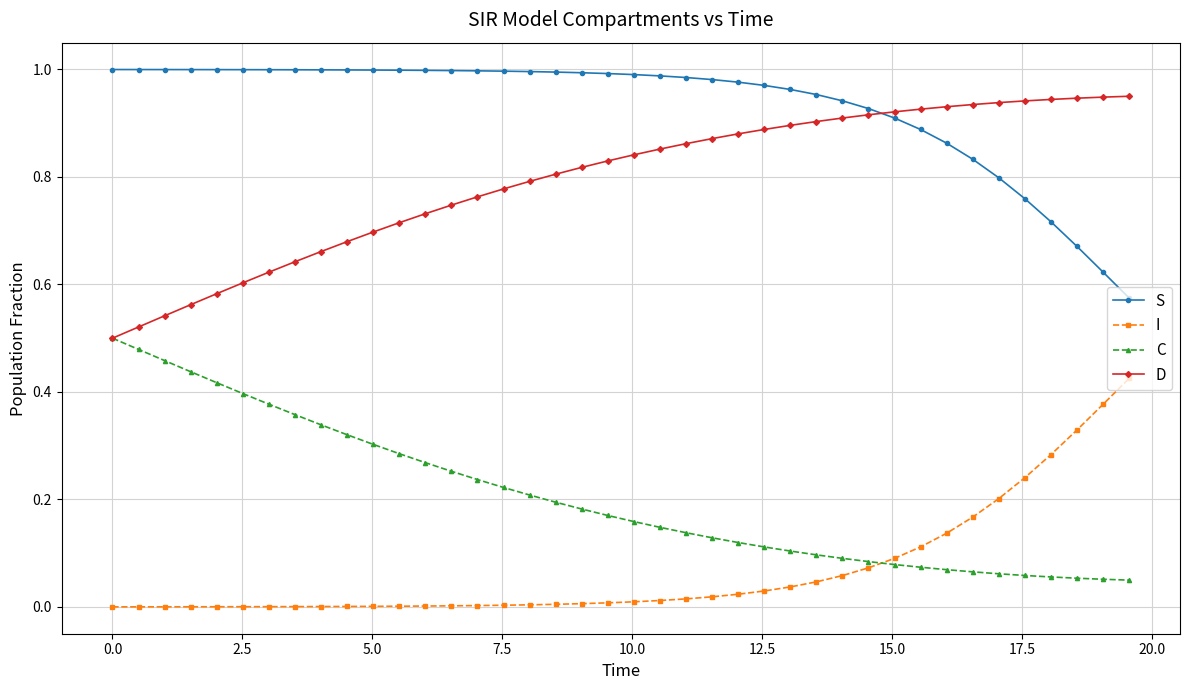

True or false: I and S cross at least once.

False